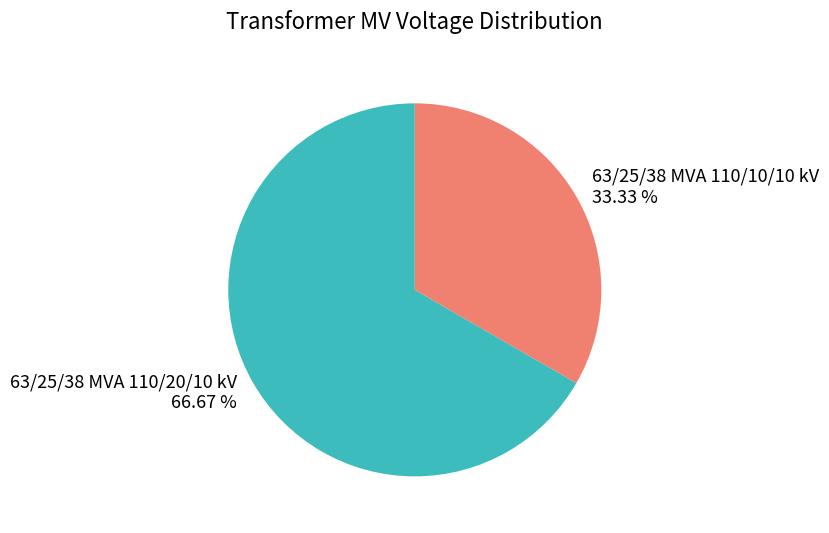

Which category has the biggest portion of the pie?

63/25/38 MVA 110/20/10 kV